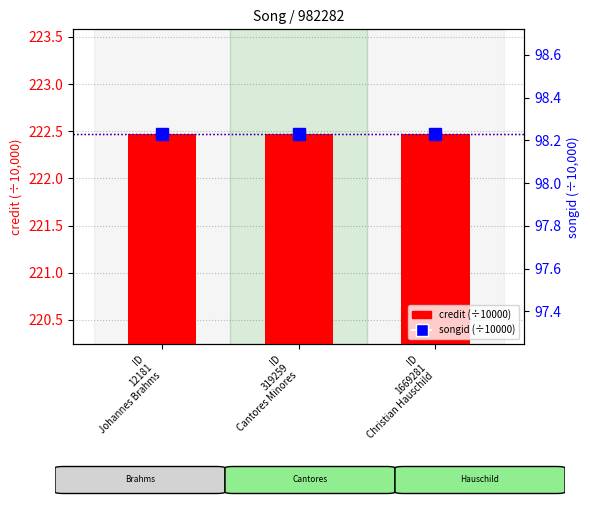

Does the chart contain any negative values?

No